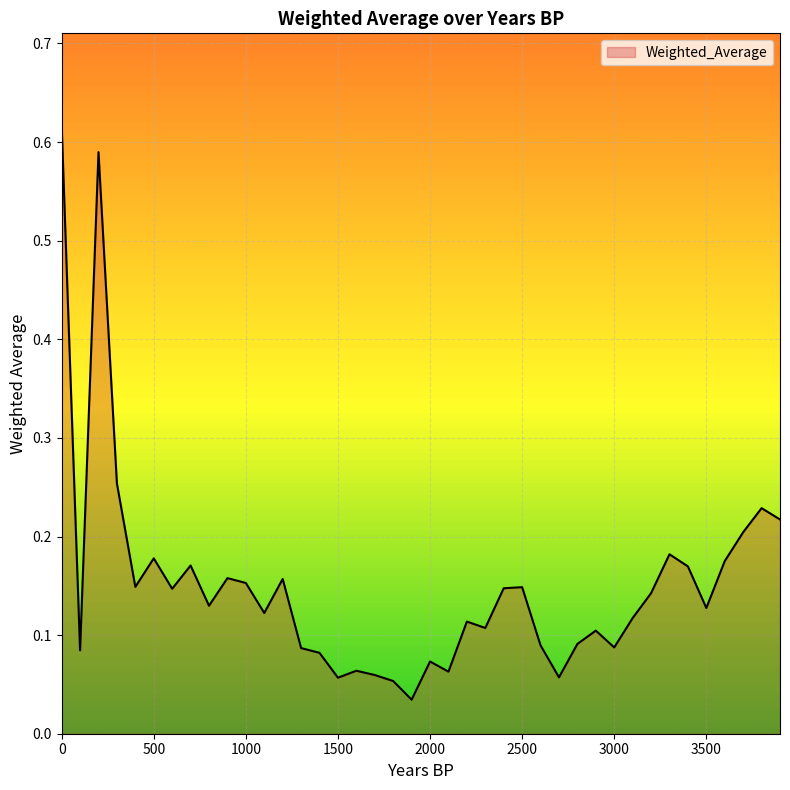

How many distinct data groups are displayed?

1